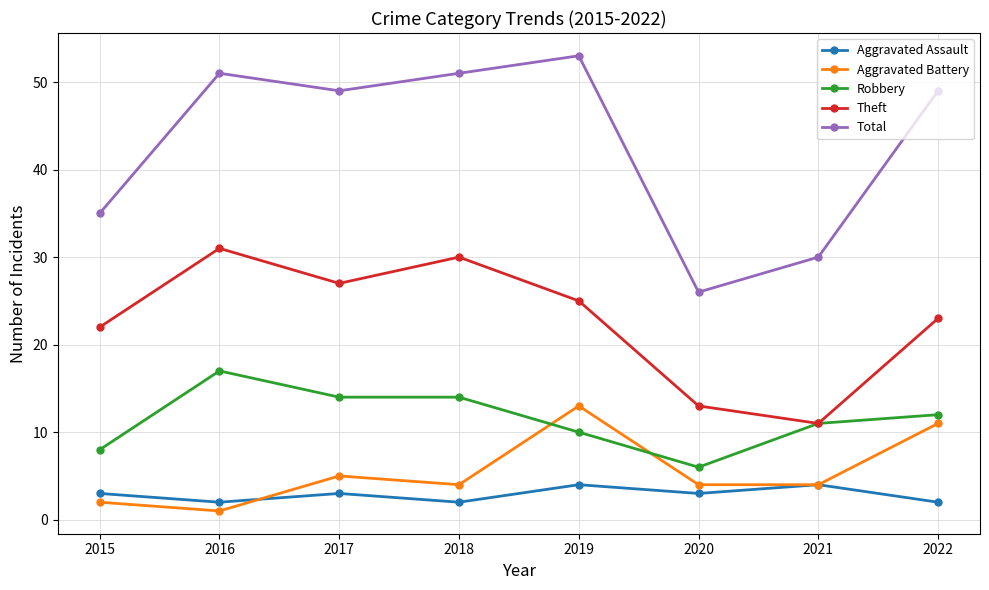

What is the lowest value of the Aggravated Battery series?

1